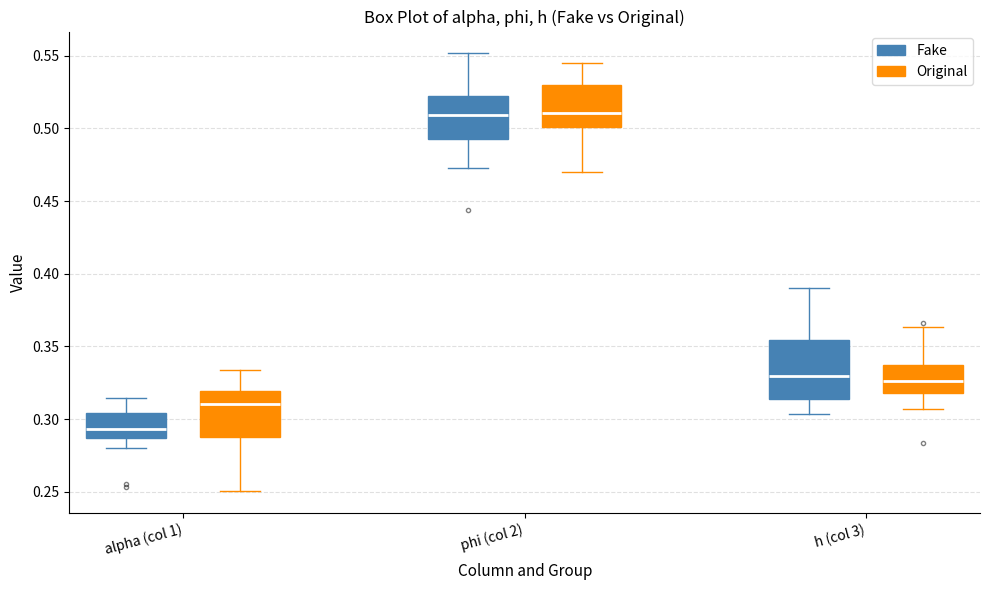

Which box's median line is the lowest?

alpha (col 1) (Fake)